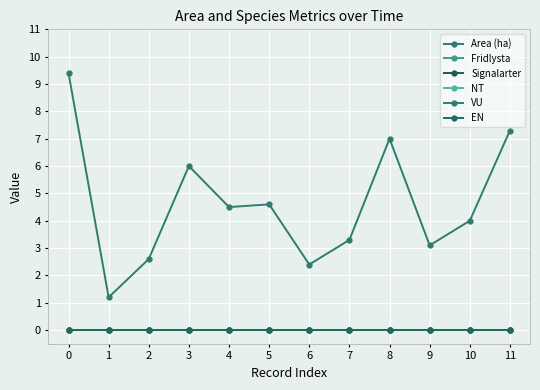

Reading left to right, extract all data points from this chart.

Area (ha): 9.4	1.2	2.6	6.0	4.5	4.6	2.4	3.3	7.0	3.1	4.0	7.3
Fridlysta: 0.0	0.0	0.0	0.0	0.0	0.0	0.0	0.0	0.0	0.0	0.0	0.0
Signalarter: 0.0	0.0	0.0	0.0	0.0	0.0	0.0	0.0	0.0	0.0	0.0	0.0
NT: 0.0	0.0	0.0	0.0	0.0	0.0	0.0	0.0	0.0	0.0	0.0	0.0
VU: 0.0	0.0	0.0	0.0	0.0	0.0	0.0	0.0	0.0	0.0	0.0	0.0
EN: 0.0	0.0	0.0	0.0	0.0	0.0	0.0	0.0	0.0	0.0	0.0	0.0